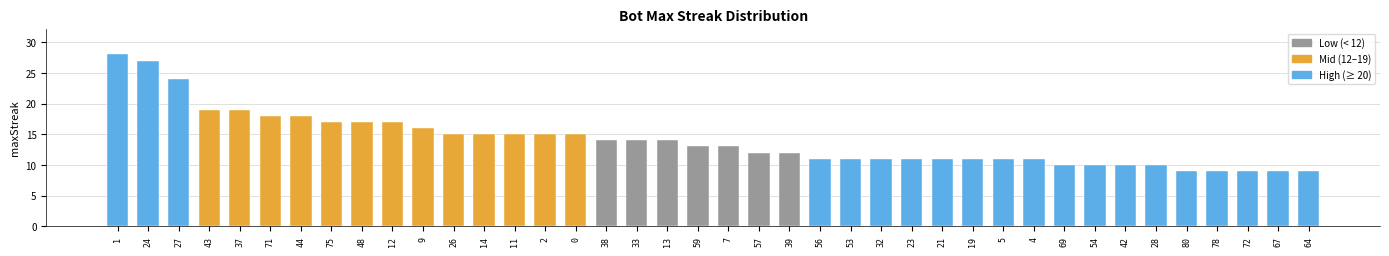

What is the difference between the second highest and second lowest values?

18